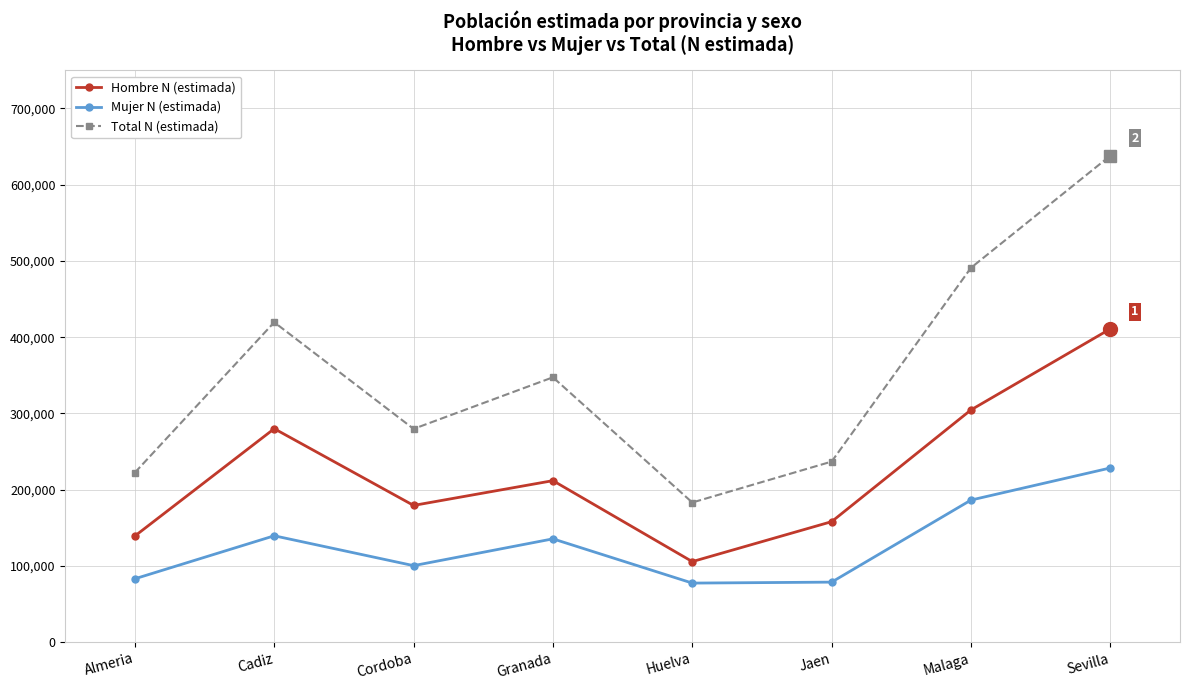

Is it true that Hombre N (estimada) equals 304611 at Malaga?

True